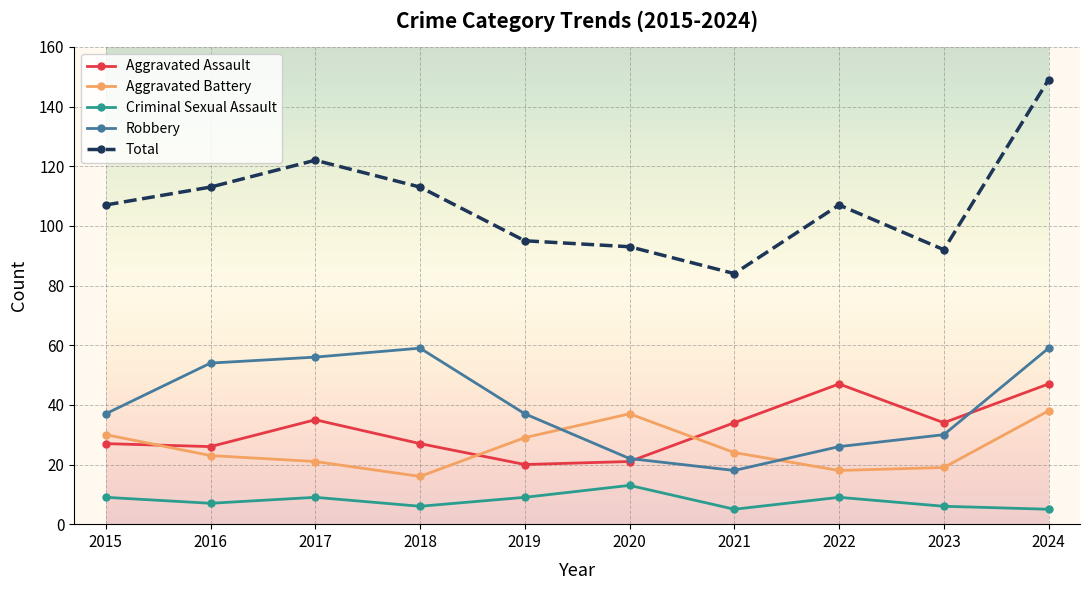

What is the lowest value of the Criminal Sexual Assault series?

5